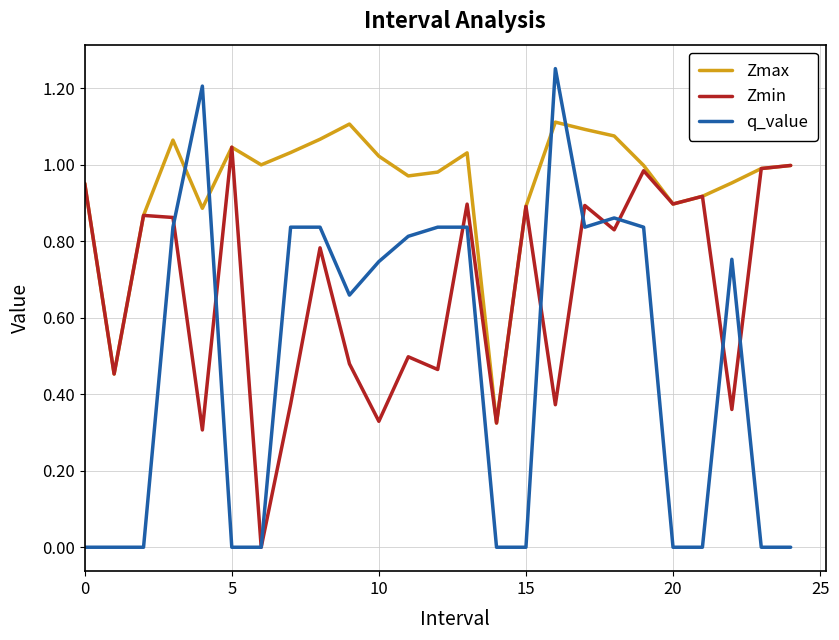

Rank the series by their maximum value, from lowest to highest.

Zmin, Zmax, q_value